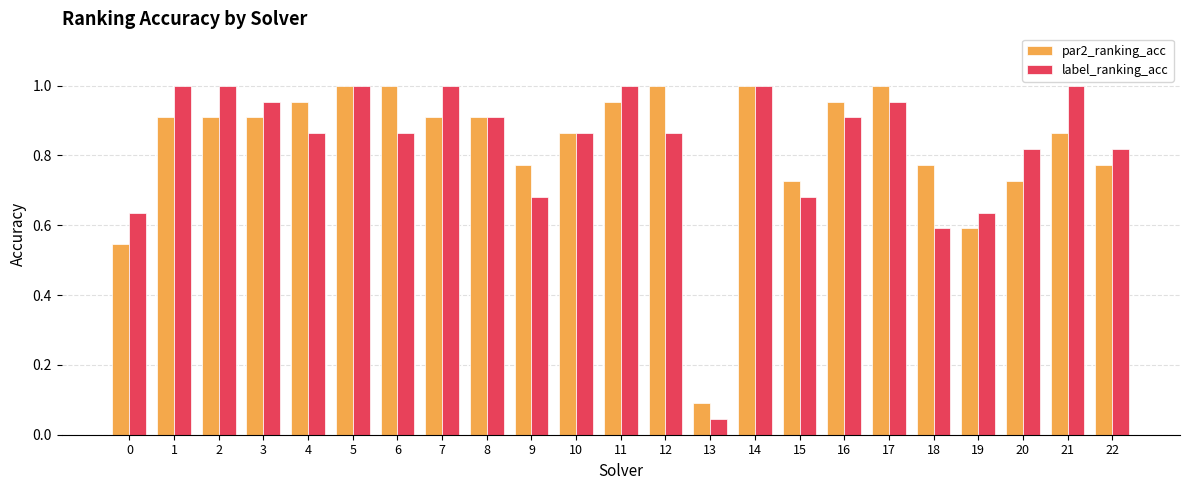

What is the sum of the label_ranking_acc values at 4 and 20?

1.7